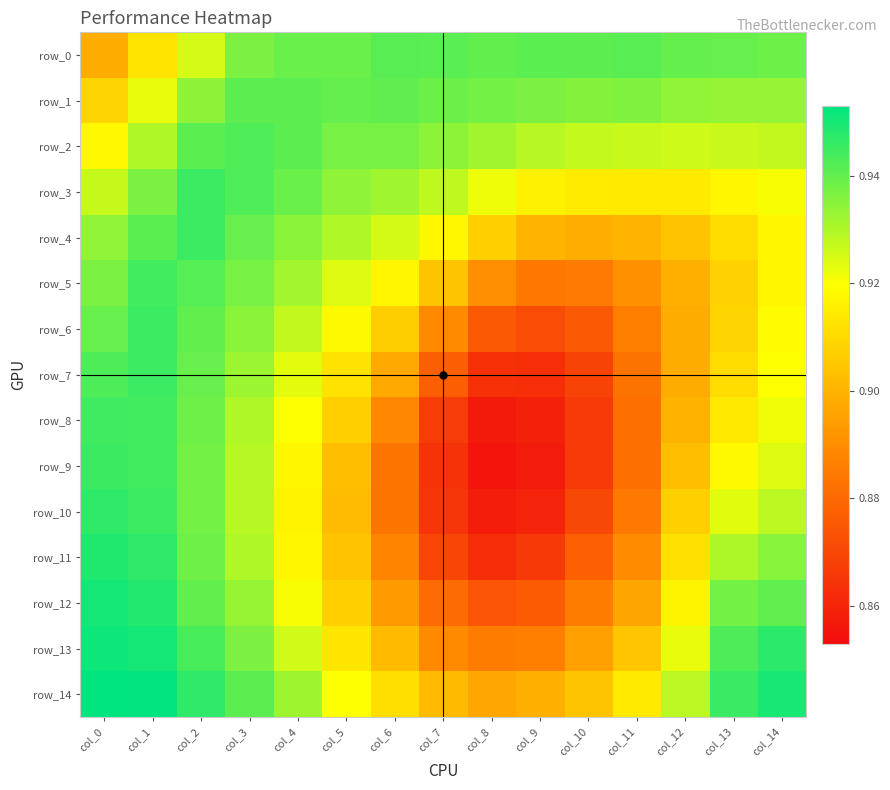

List the series in order of their peak value, highest first.

row_14, row_13, row_12, row_11, row_10, row_9, row_3, row_4, row_6, row_7, row_8, row_5, row_2, row_0, row_1